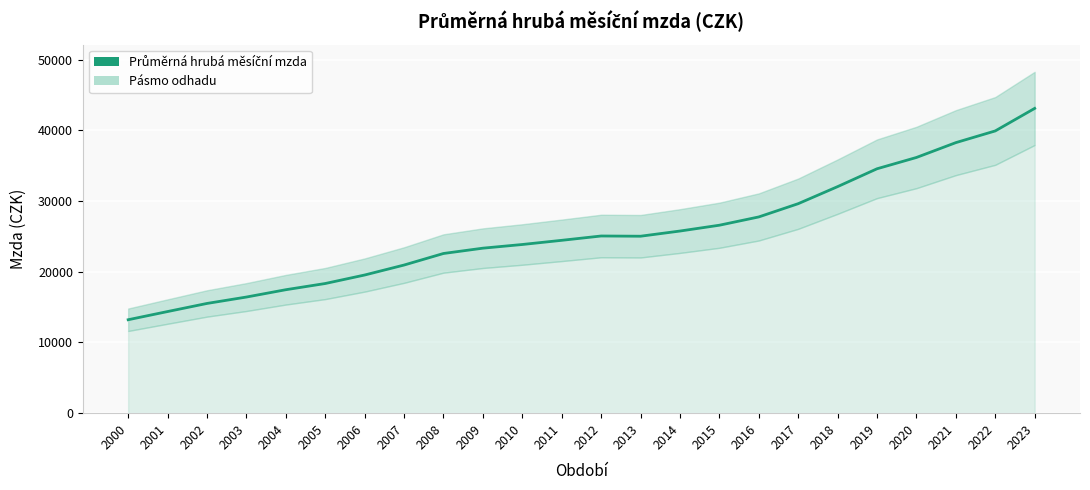

Rank the categories by value from highest to lowest.

2023, 2022, 2021, 2020, 2019, 2018, 2017, 2016, 2015, 2014, 2012, 2013, 2011, 2010, 2009, 2008, 2007, 2006, 2005, 2004, 2003, 2002, 2001, 2000